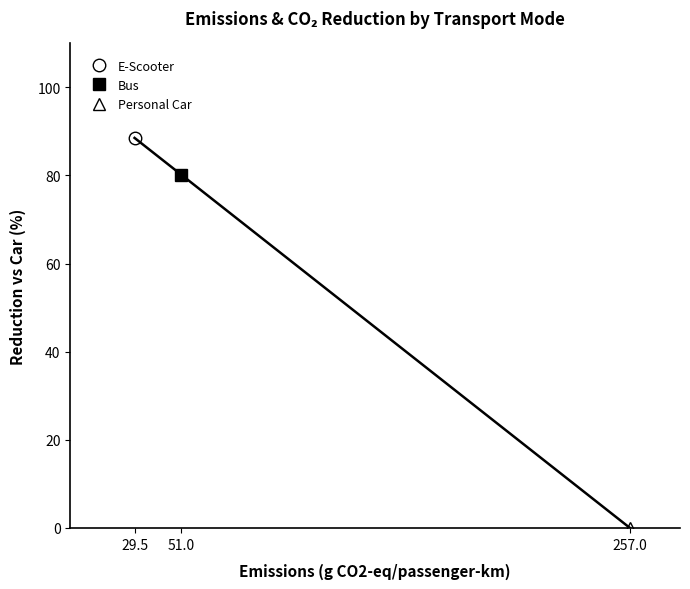

Does the chart have visible grid lines?

No